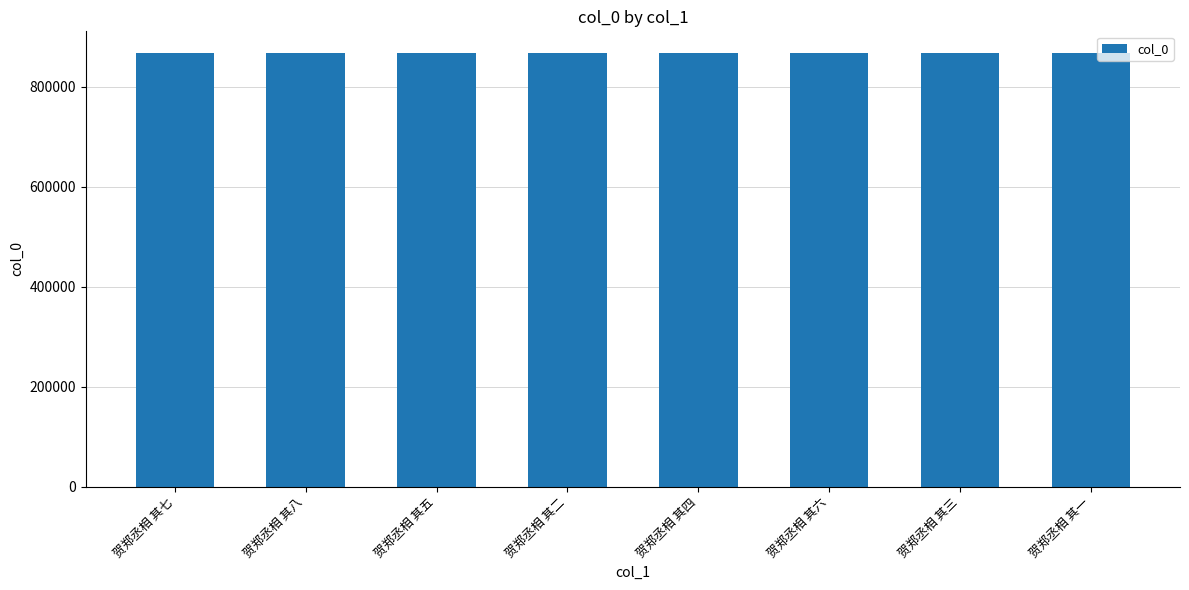

True or false: the data shows 1302172 at 贺郑丞相 其三.

False